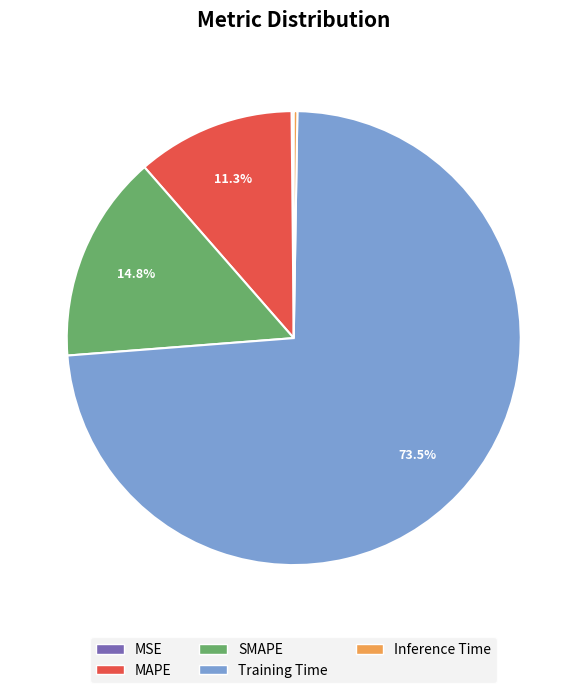

Which slice is the largest?

Training Time